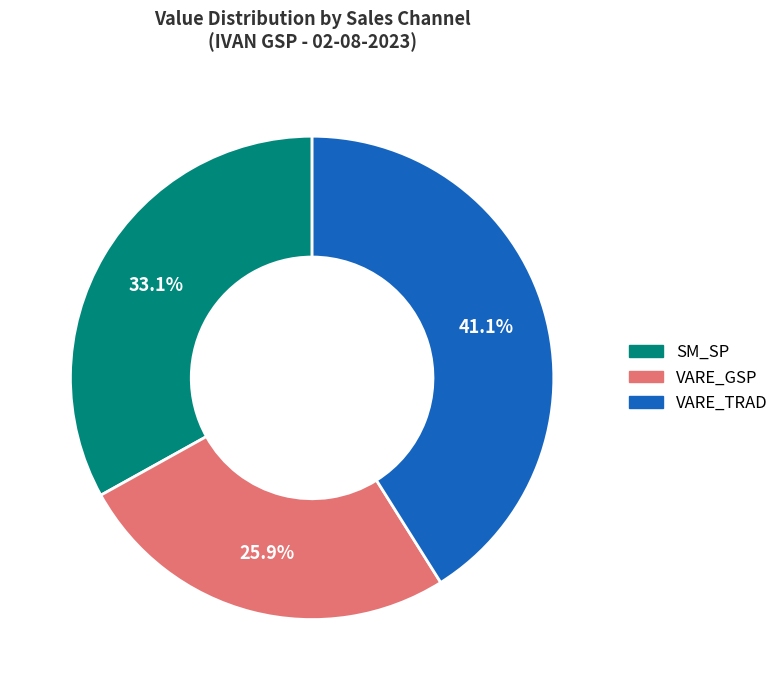

To the nearest percent, what is the average slice percentage?

33%